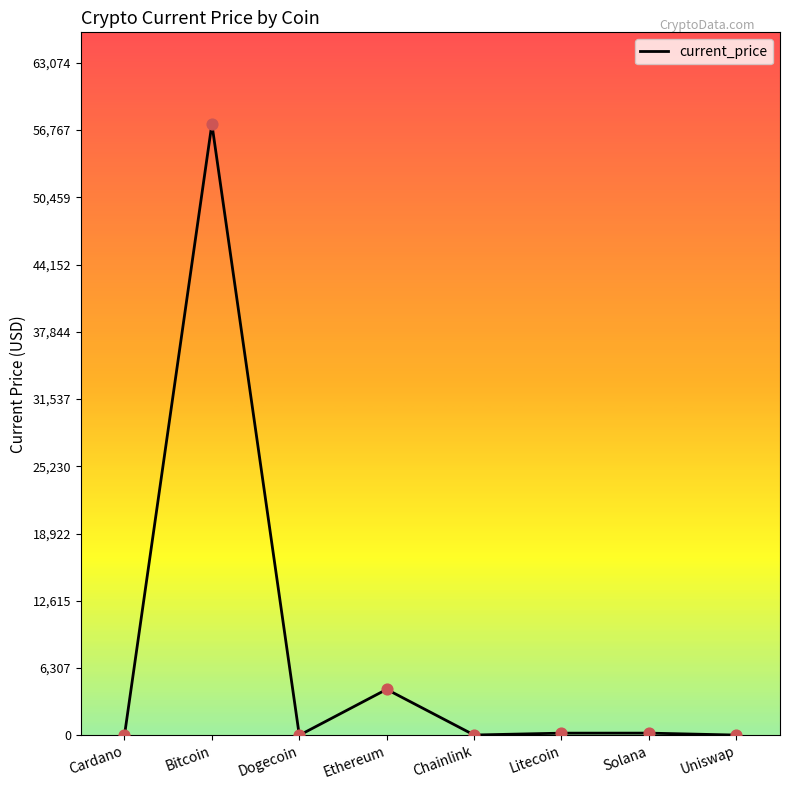

Which has a higher value, Cardano or Bitcoin?

Bitcoin